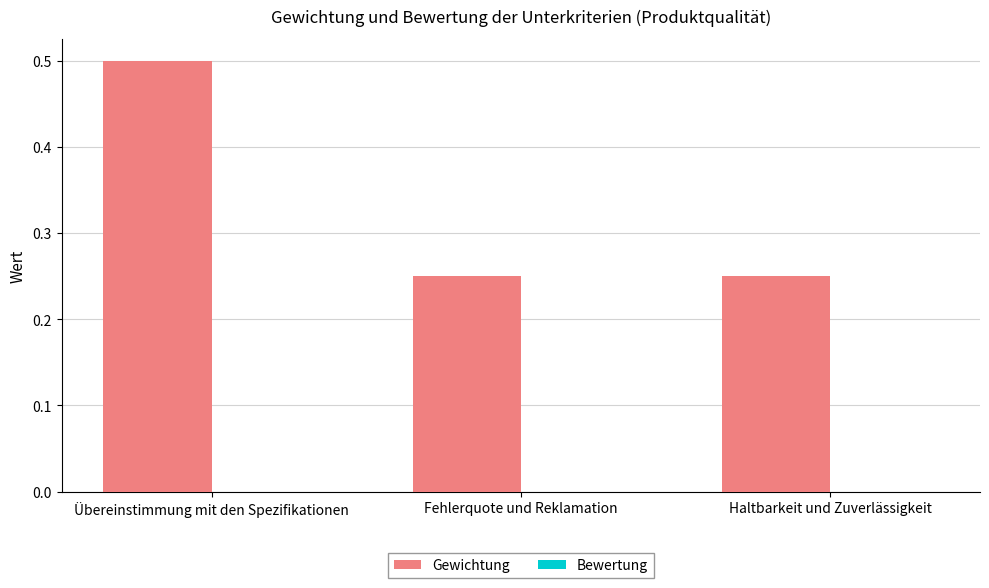

Which category has the highest value across all series?

Übereinstimmung mit den Spezifikationen